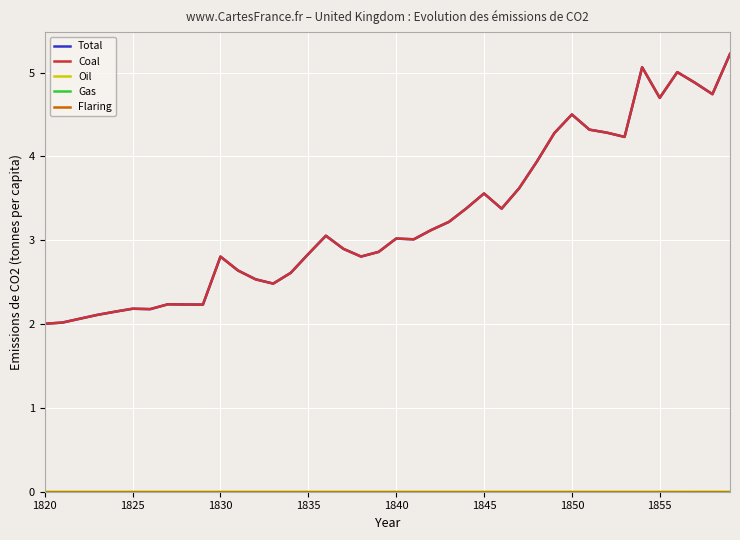

Does the chart have visible grid lines?

Yes